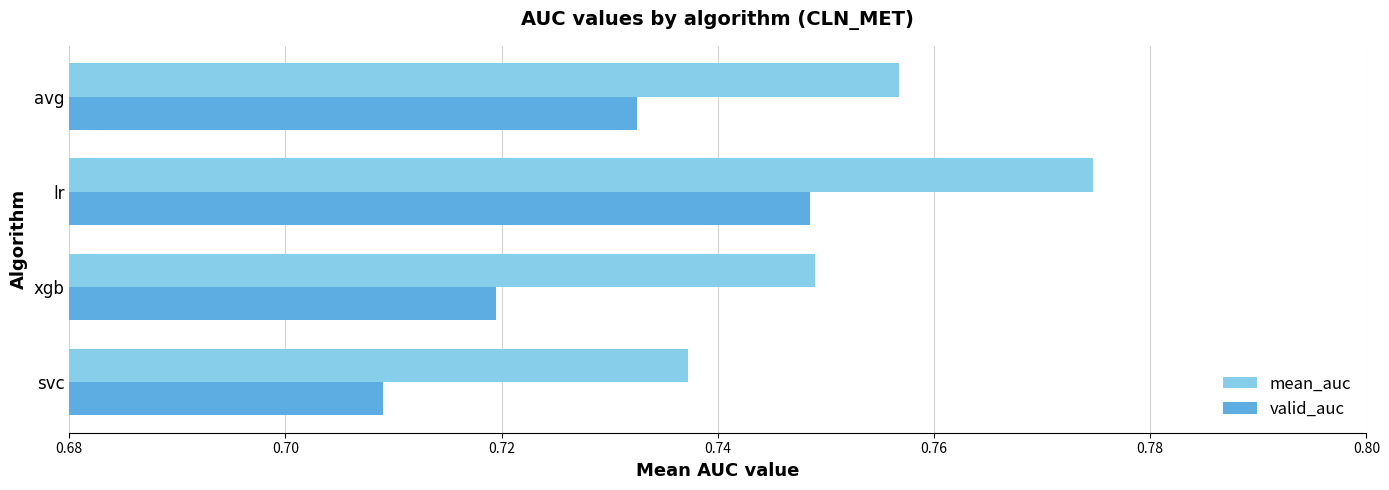

At which label does valid_auc reach its peak?

lr